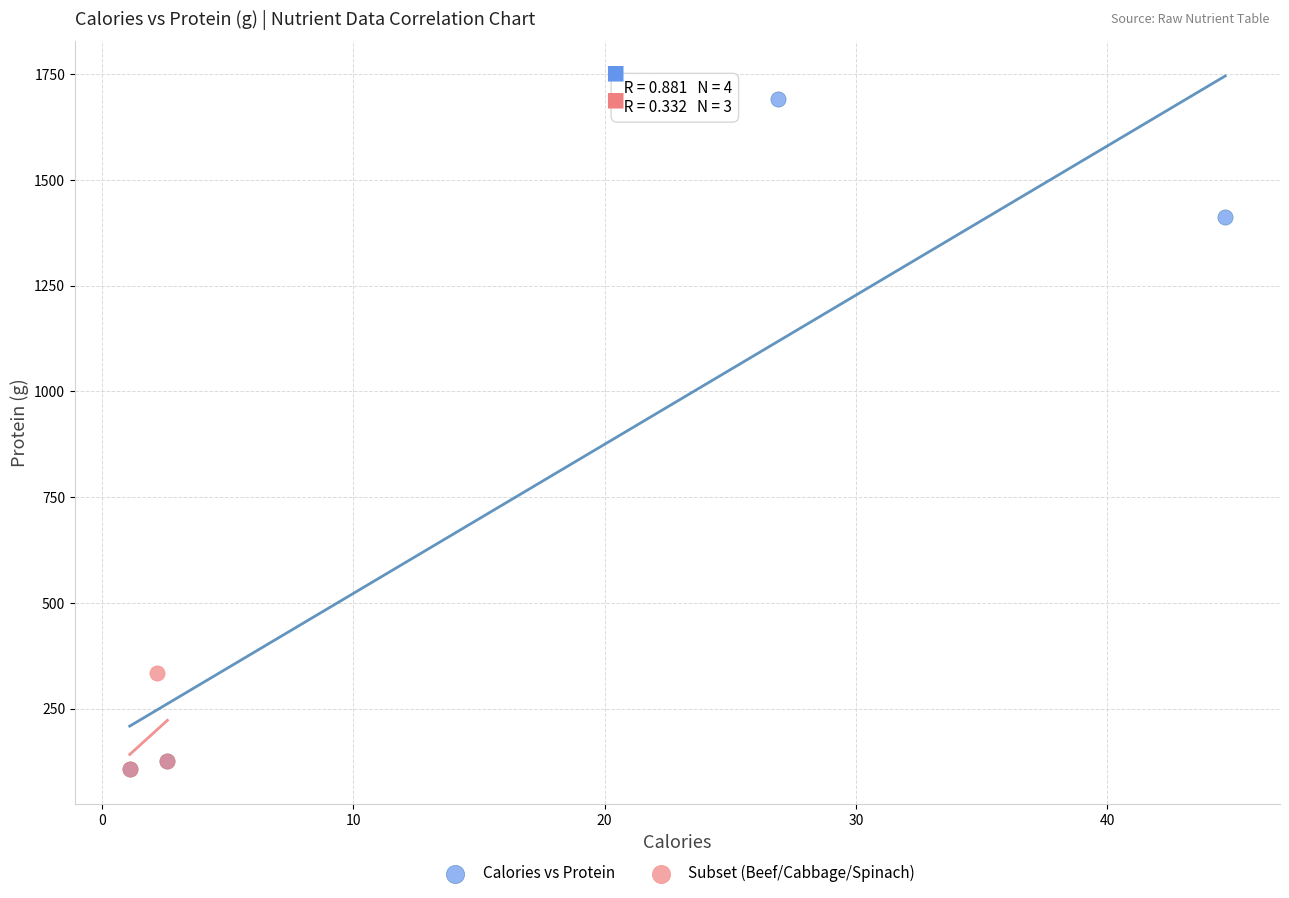

What are all the series names shown in the legend?

Calories vs Protein, Subset (Beef/Cabbage/Spinach)